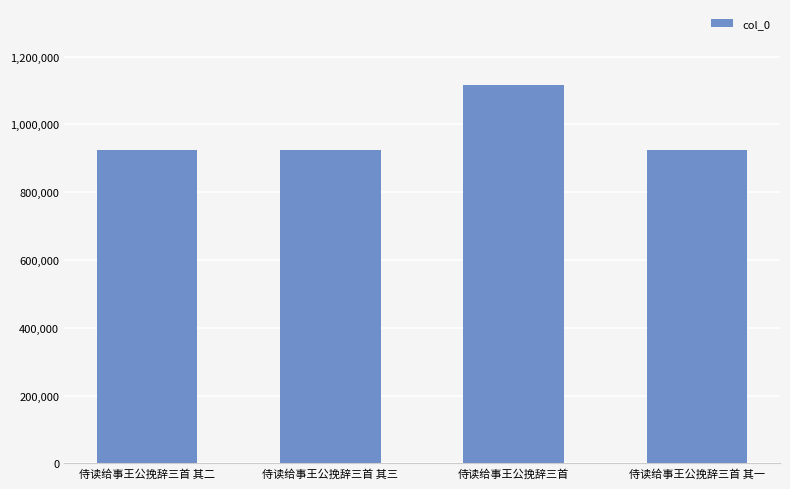

Are the bars grouped side by side (vs. stacked)?

No